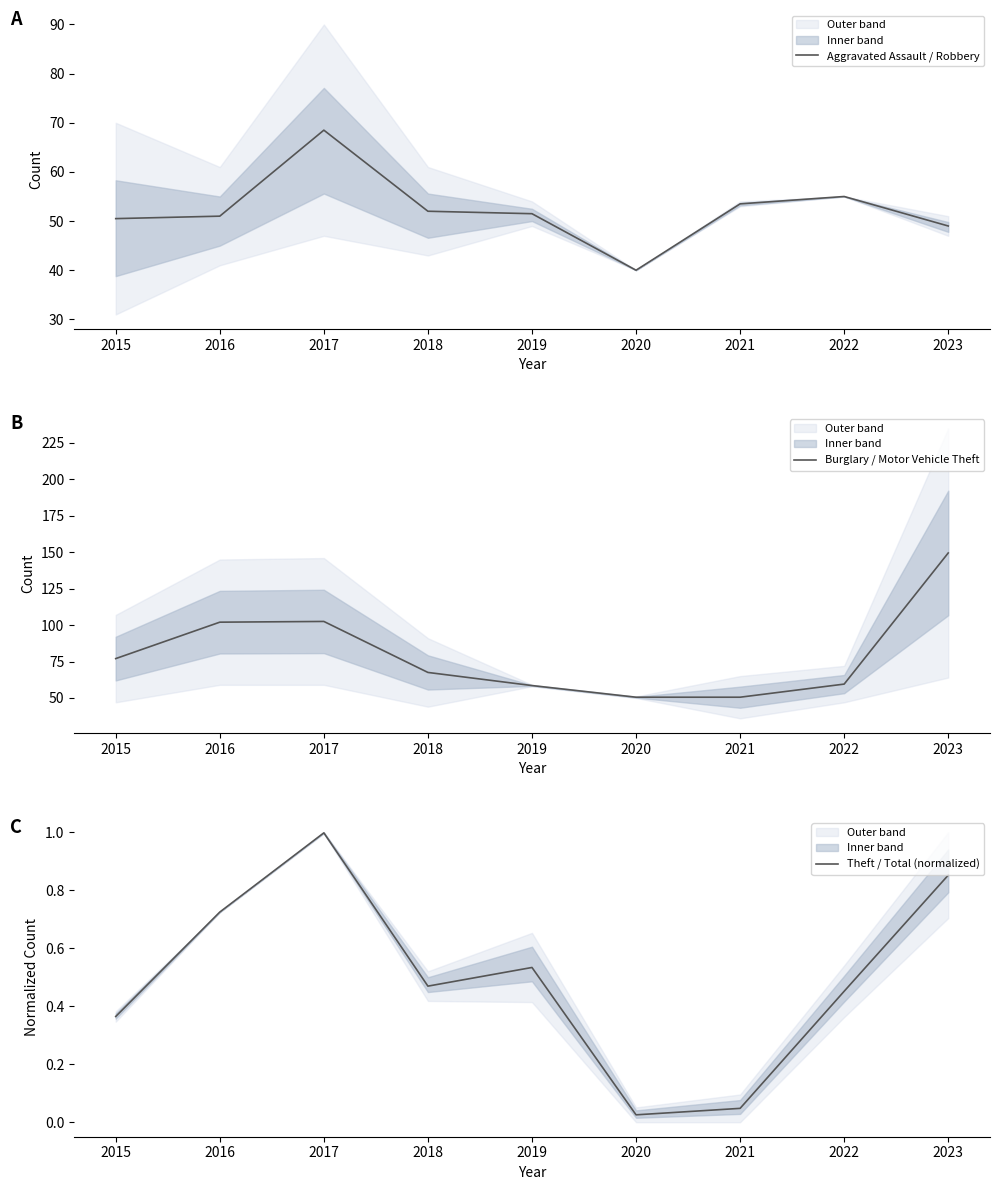

What is the difference between the maximum and minimum values in the Theft / Total (normalized) series?

1.0